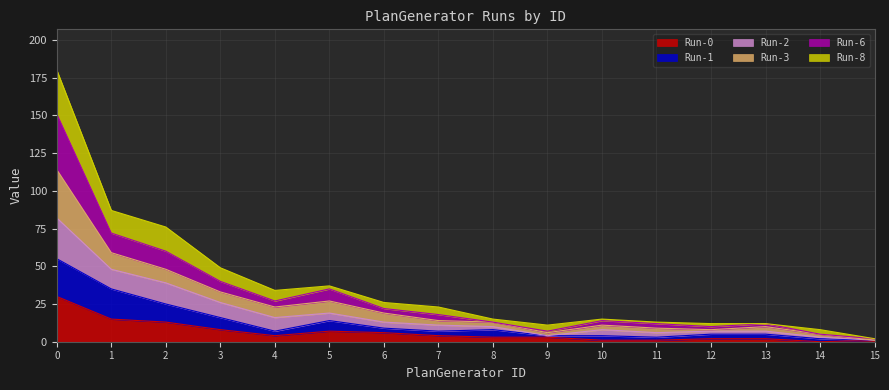

The Run-0 series shows 6 at 6. True or false?

True